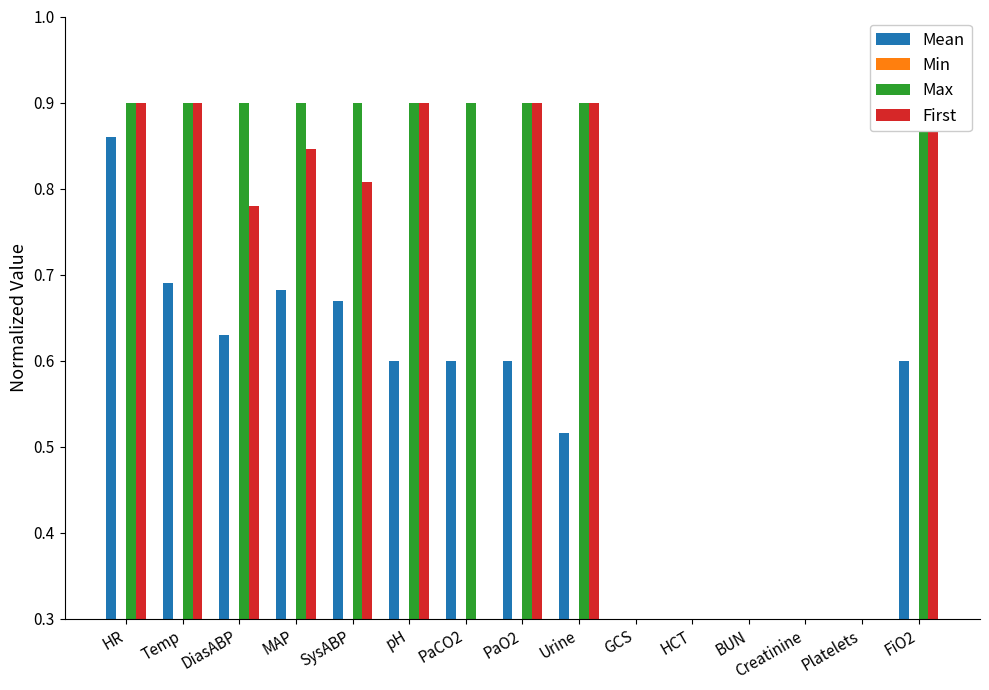

Which label corresponds to the largest value in the chart?

HR